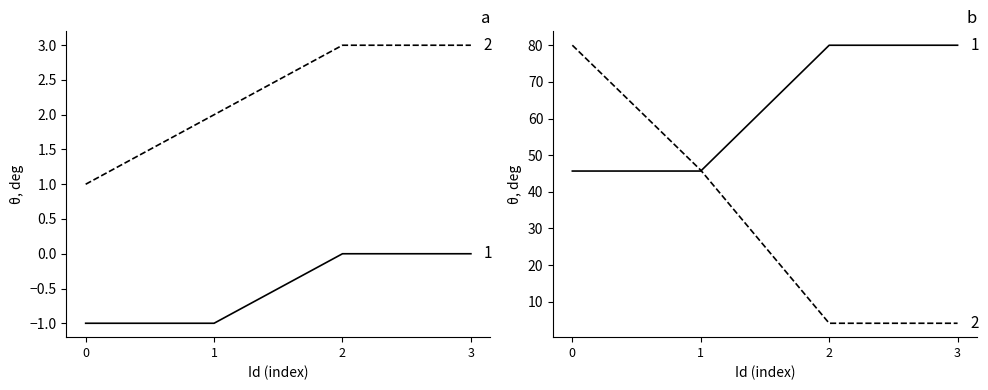

Count the number of data series in this chart.

4